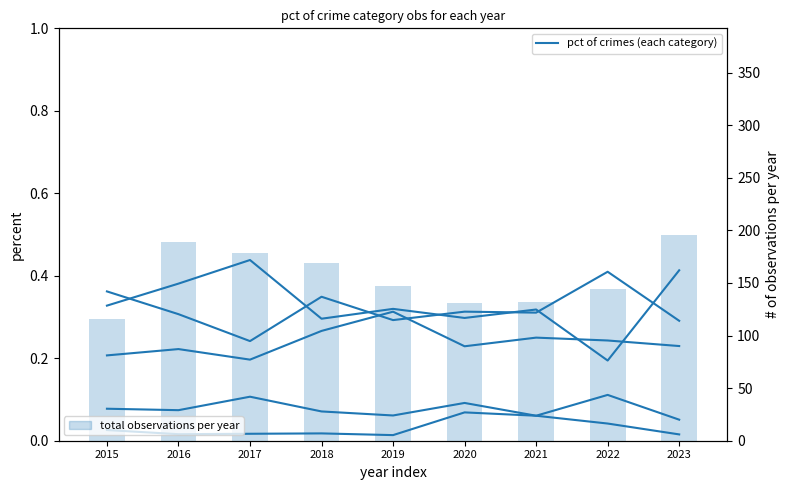

Reading left to right, what are all the values shown in this chart?

Aggravated Assault: 0.2	0.2	0.2	0.3	0.3	0.2	0.2	0.2	0.2
Aggravated Battery: 0.4	0.3	0.2	0.3	0.3	0.3	0.3	0.4	0.3
Criminal Sexual Assault: 0.1	0.1	0.1	0.1	0.1	0.1	0.1	0.1	0.1
Homicide: 0.0	0.0	0.0	0.0	0.0	0.1	0.1	0.0	0.0
Robbery: 0.3	0.4	0.4	0.3	0.3	0.3	0.3	0.2	0.4
total crimes per year: 116.0	189.0	178.0	169.0	147.0	131.0	132.0	144.0	196.0